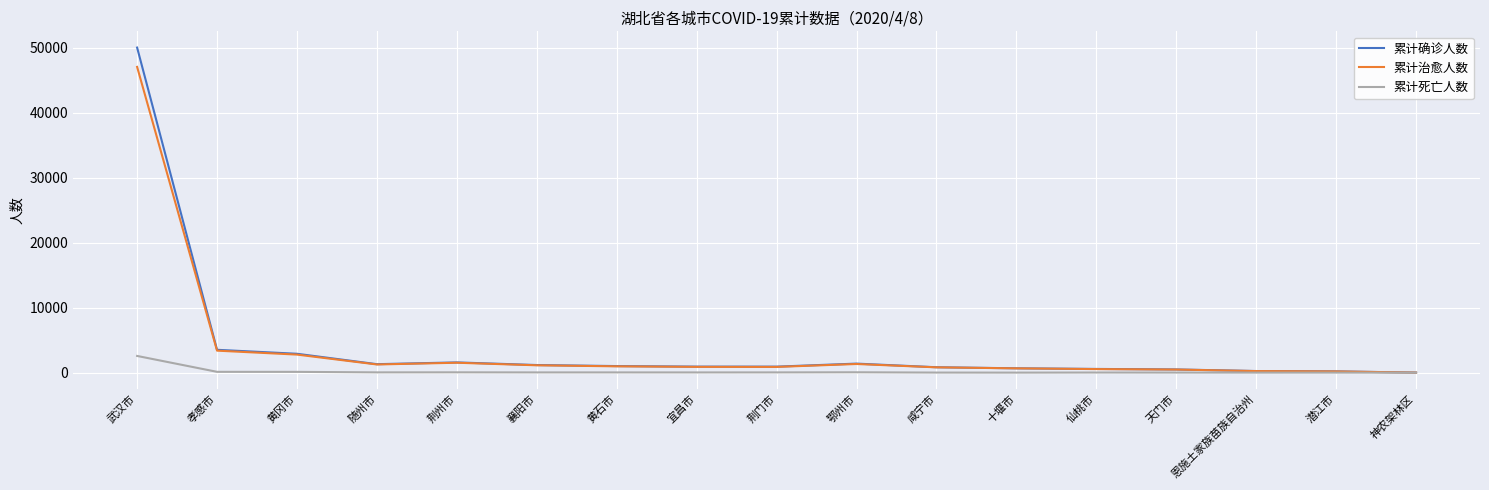

At which category is the sum across all series the highest?

武汉市